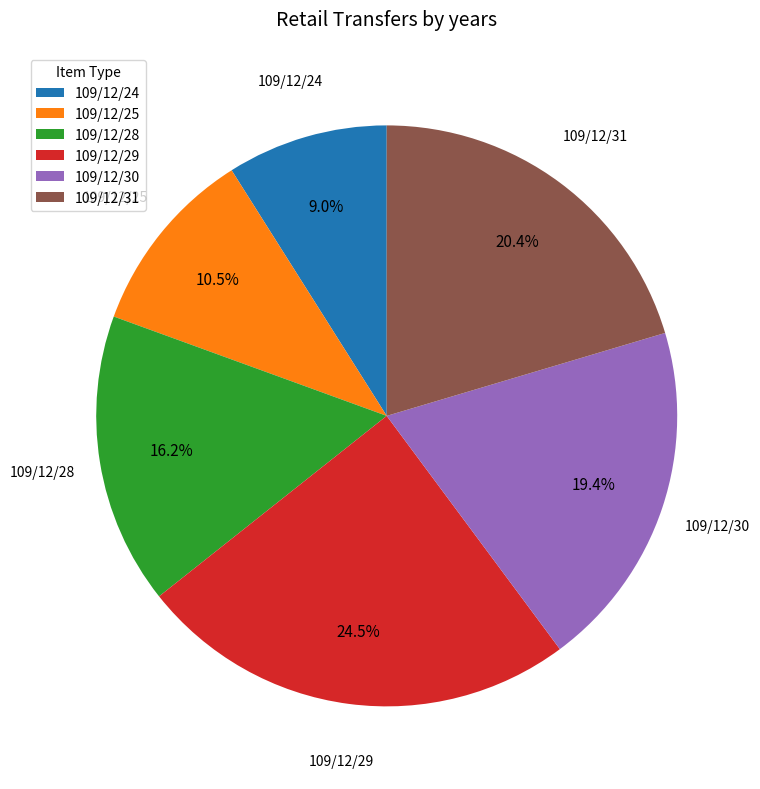

How many slices are in this pie chart?

6